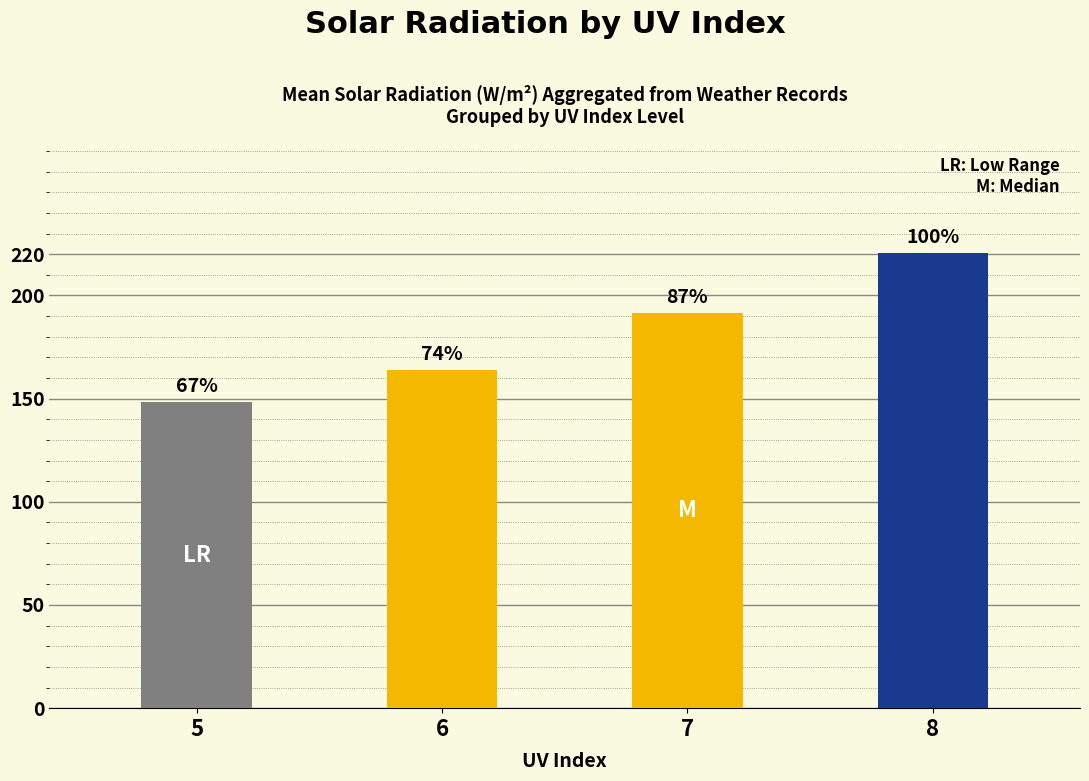

Reading right to left, transcribe all the data shown in this chart.

220.4	191.5	163.8	148.2